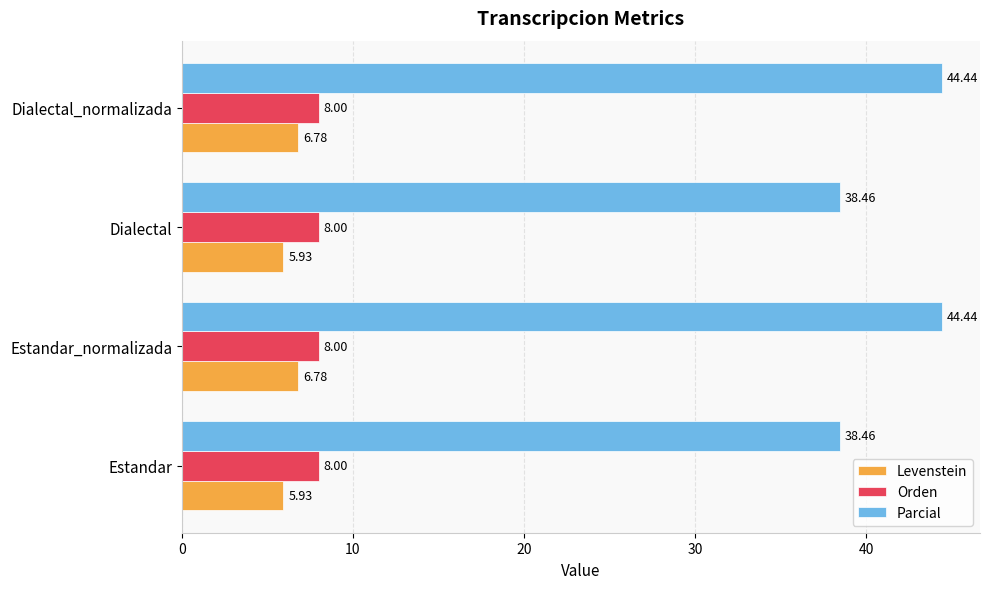

Which series has the largest range (max minus min)?

Parcial